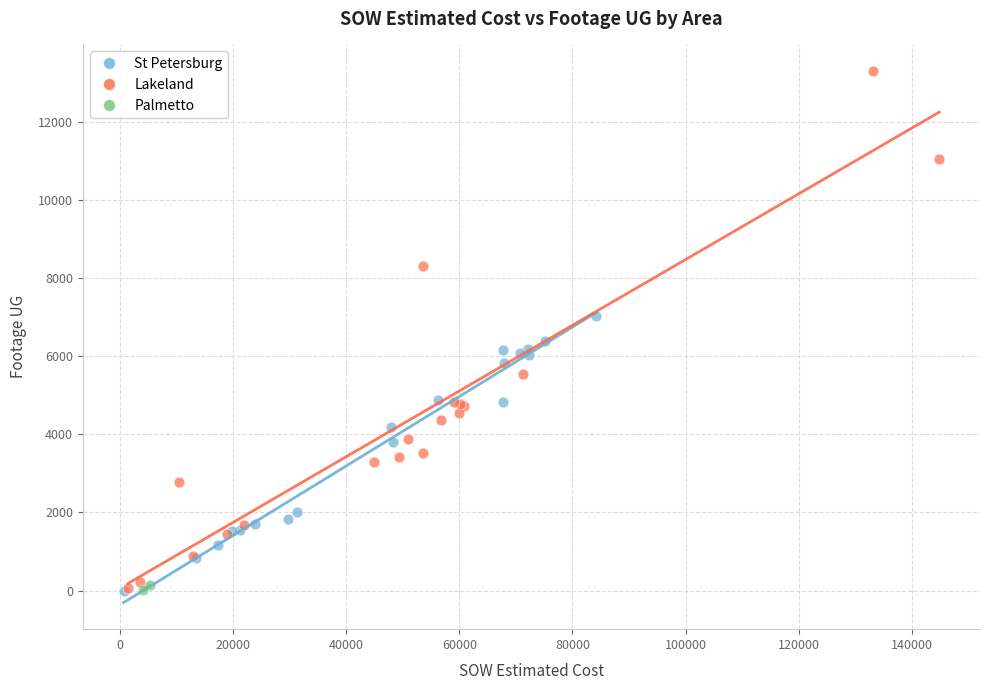

Which series has the widest spread of Y values?

Lakeland